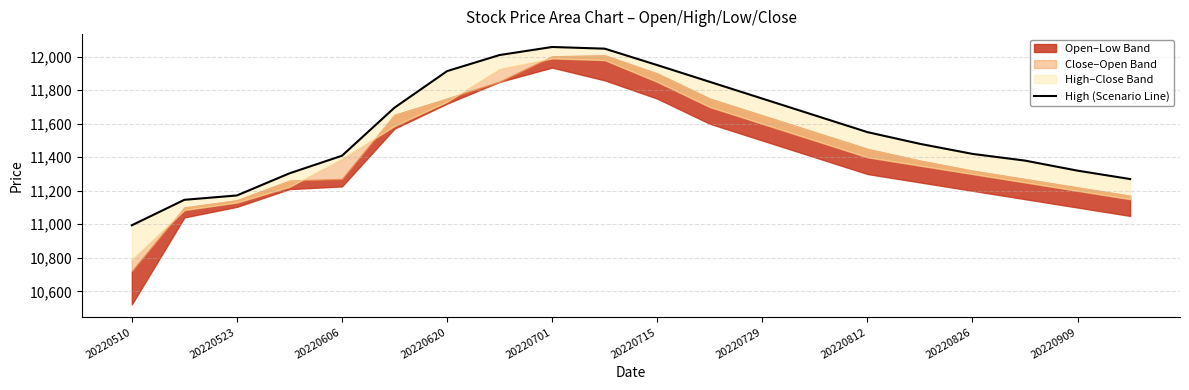

Approximately how many times larger is the value at 20220812 compared to 20220729?

1.0